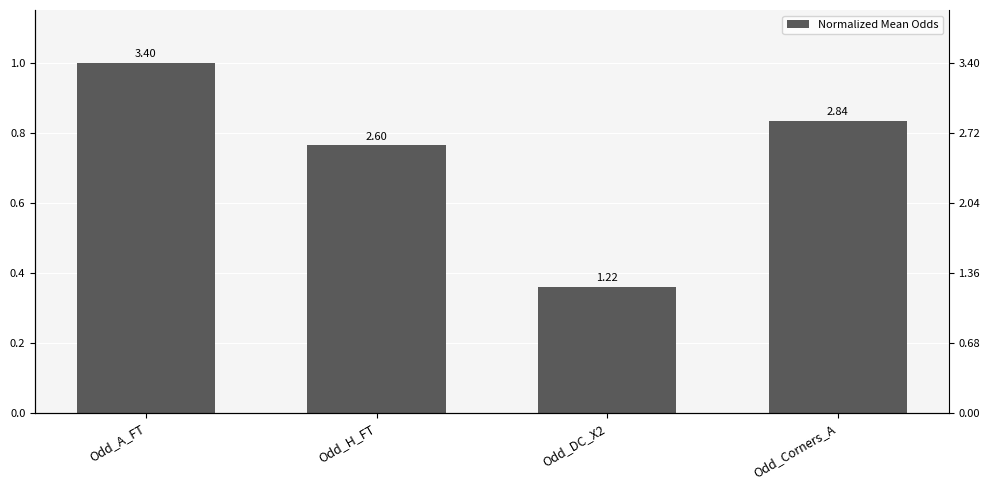

Reading left to right, extract all data points from this chart.

Odd_A_FT=1.0	Odd_H_FT=0.8	Odd_DC_X2=0.4	Odd_Corners_A=0.8